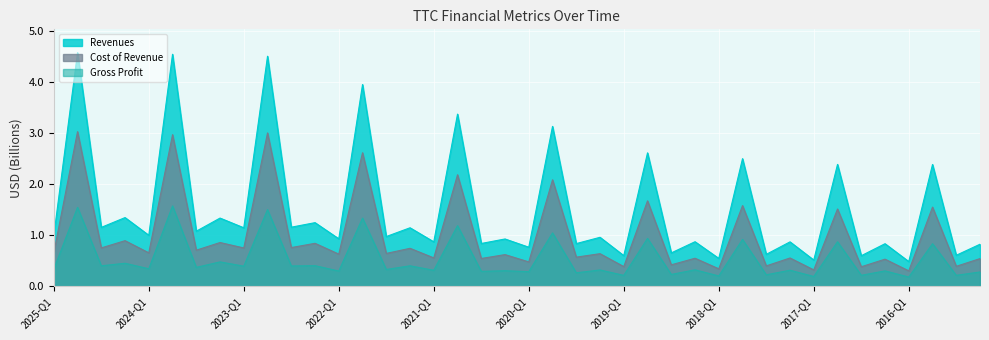

What position from the right is 2015-Q3?

2